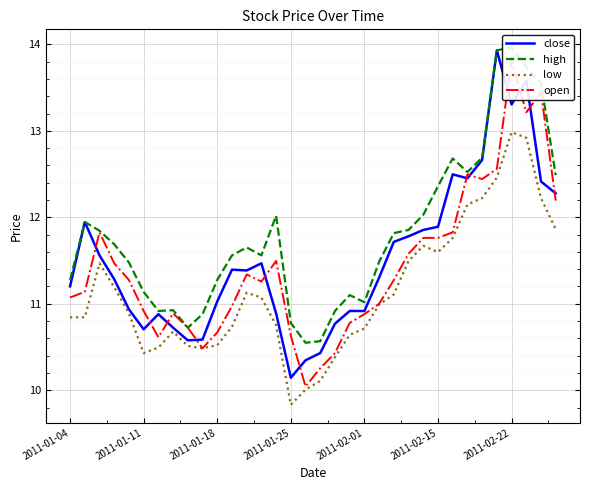

How many series are shown in this chart?

4